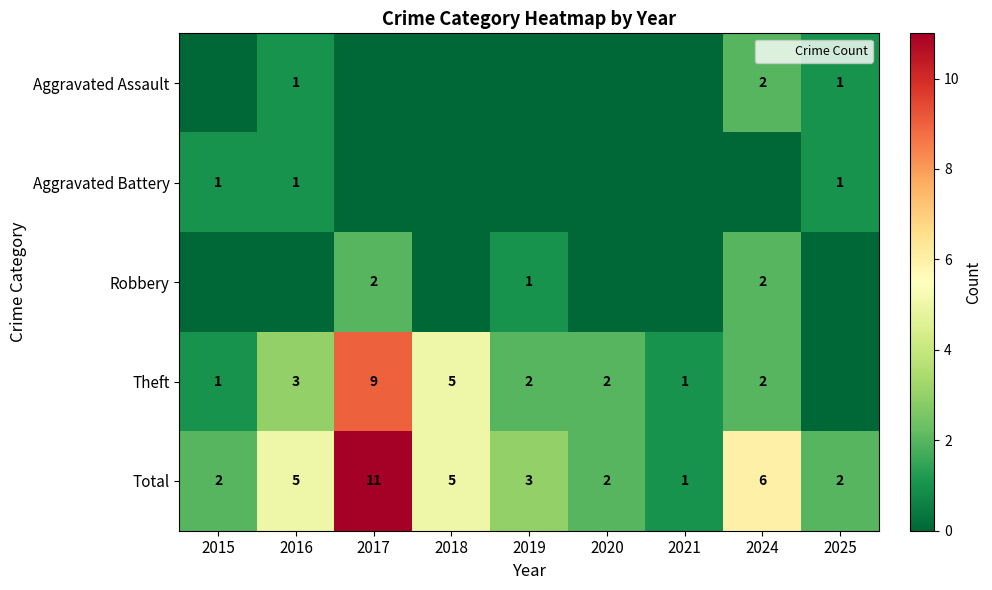

The value of Total at 2025 is 3. True or false?

False